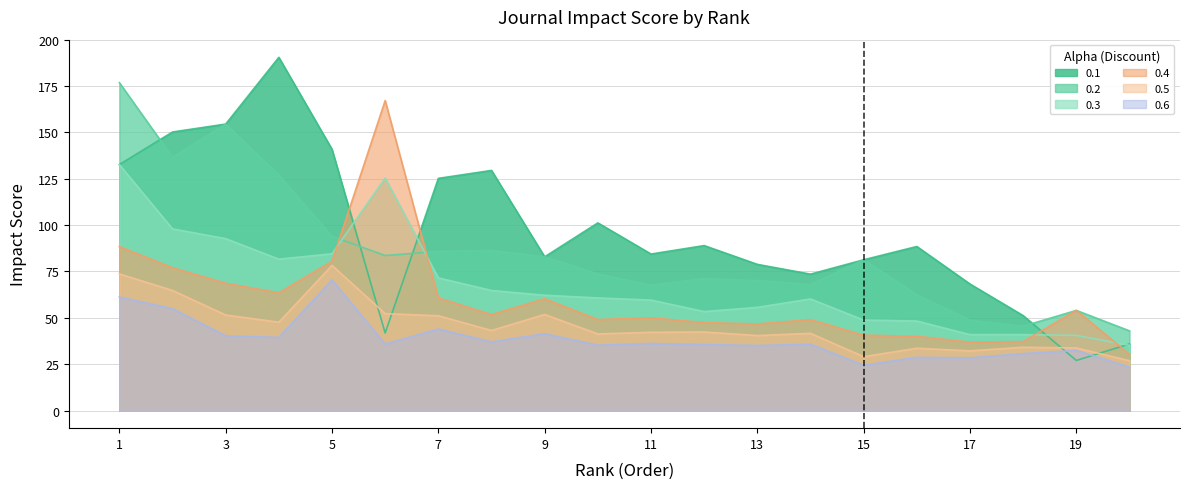

What is the difference between the highest and lowest values at 19?

27.0